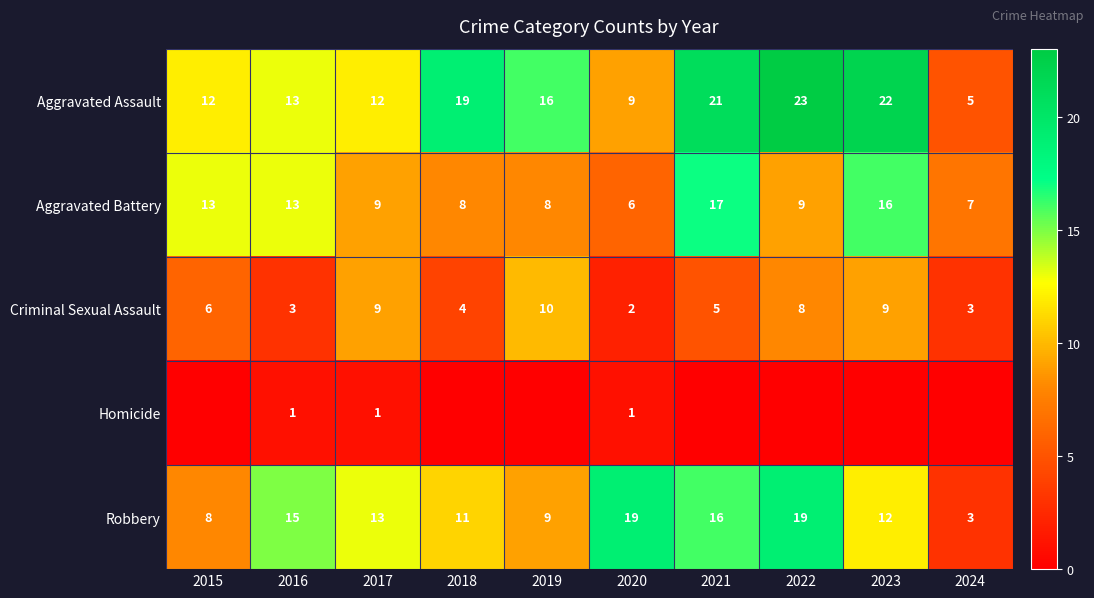

What is the difference between the Aggravated Battery values at 2024 and 2021?

10